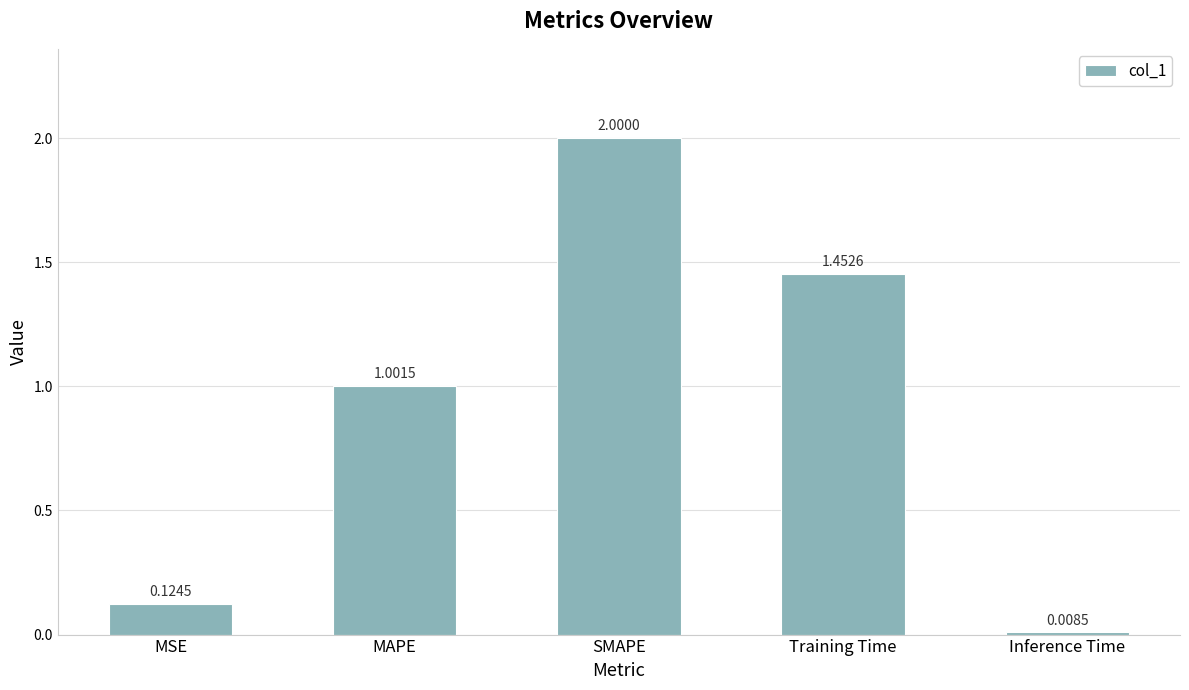

What is the approximate value at MAPE?

1.0